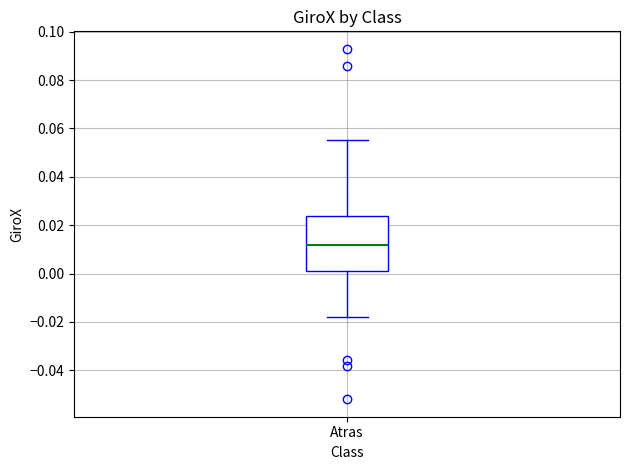

Transcribe this box plot: give where the median line is, the range the box spans, and where the two whiskers end, as read against the y-axis. The values are not printed on the chart, so give them approximately, as read against the axis.

median 0.012, box 0.002 to 0.024, whiskers -0.018 to 0.056